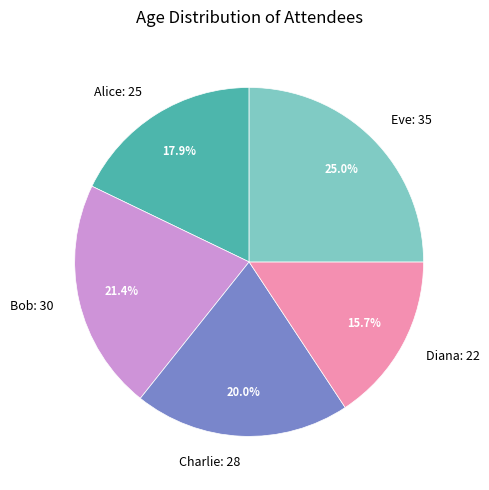

Which slice is the largest?

Eve